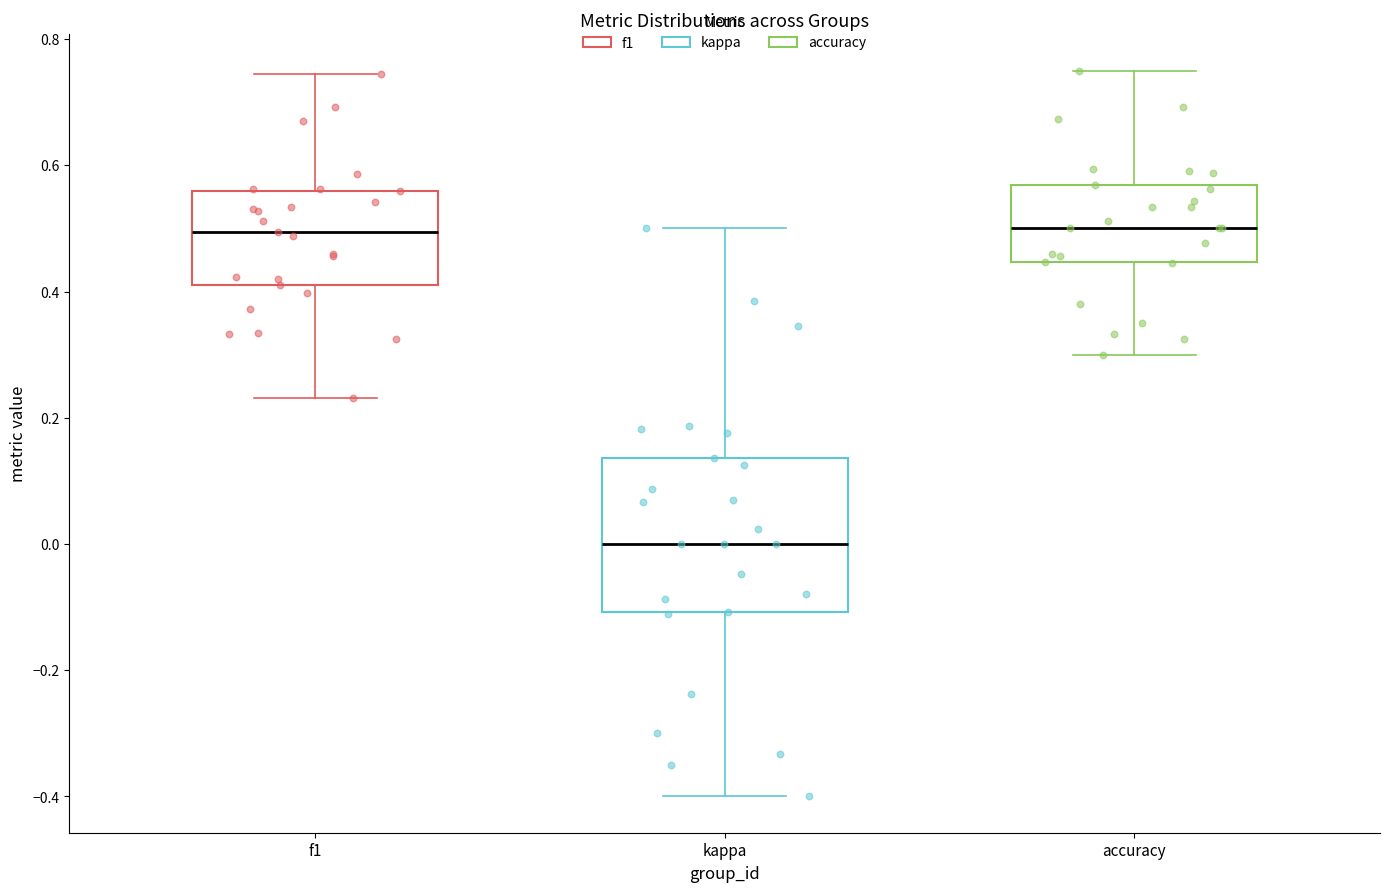

Comparing the boxes themselves (not the whiskers), which one is the tallest?

kappa